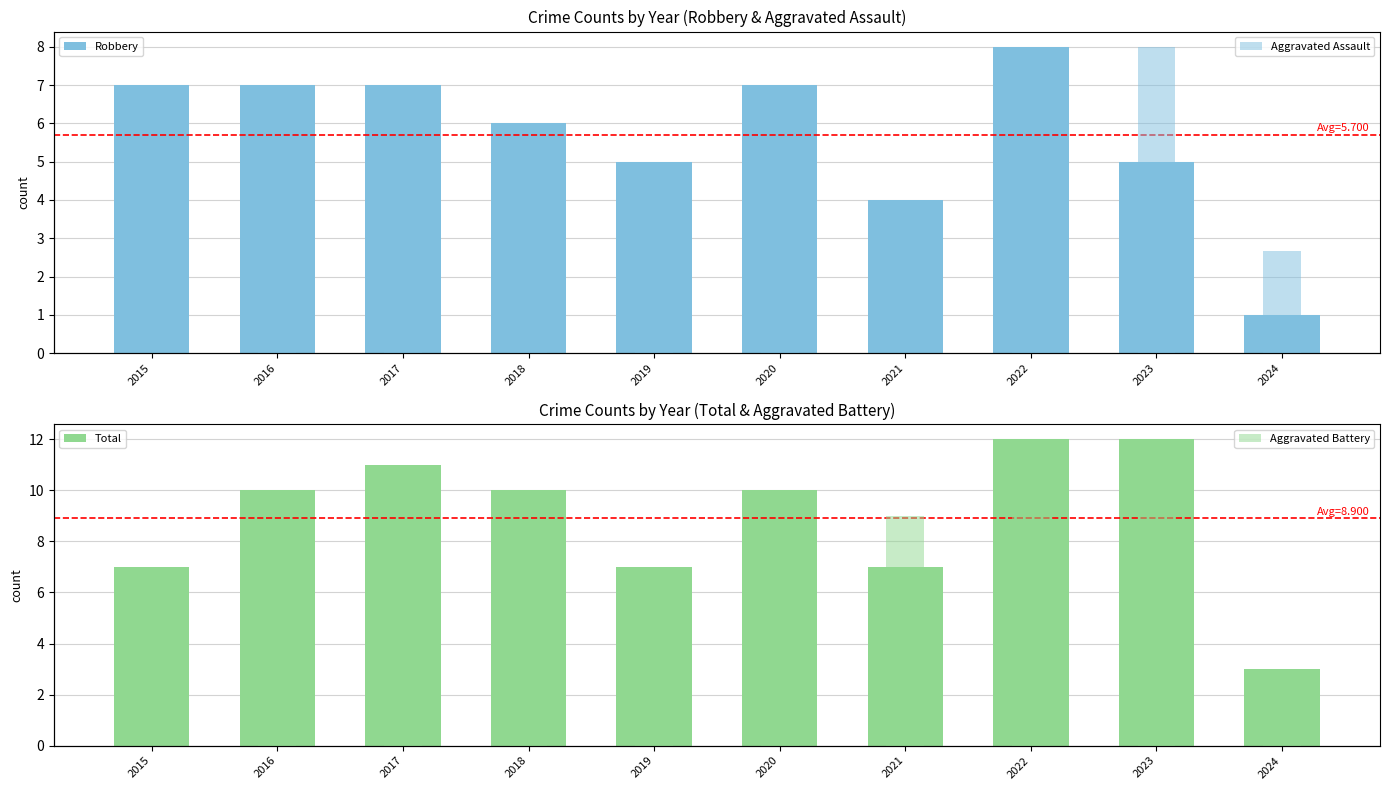

Rank the series by their maximum value, from highest to lowest.

Total, Robbery, Aggravated Battery, Aggravated Assault